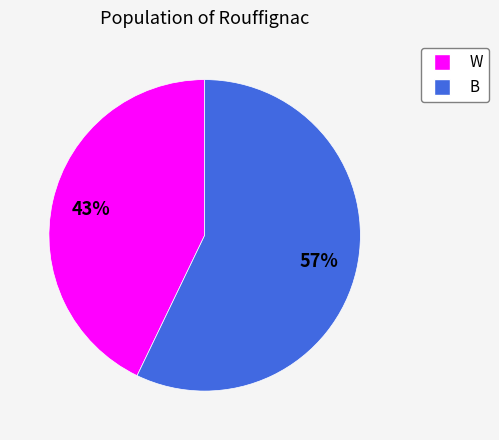

Is the sum of W and B greater than half?

Yes